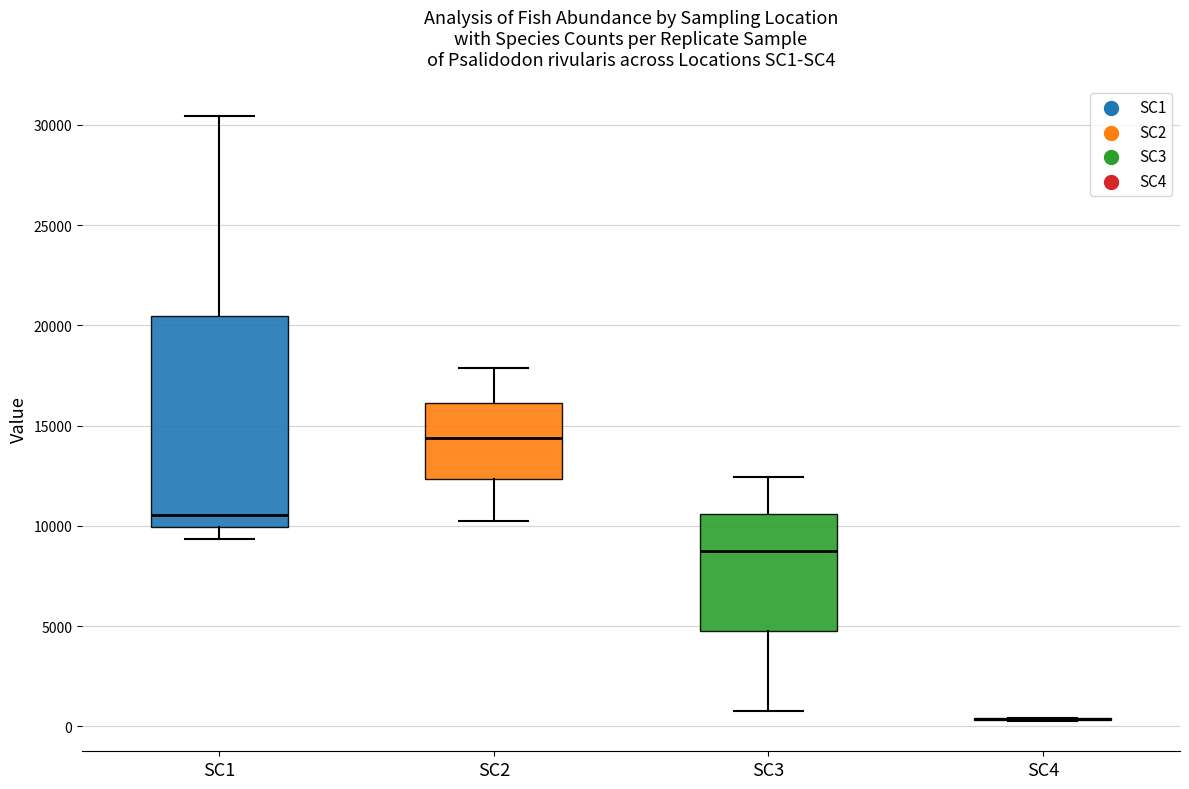

Where is the upper edge of the box for SC3 on the y-axis? The values are not printed on the chart, so give them approximately, as read against the axis.

10500